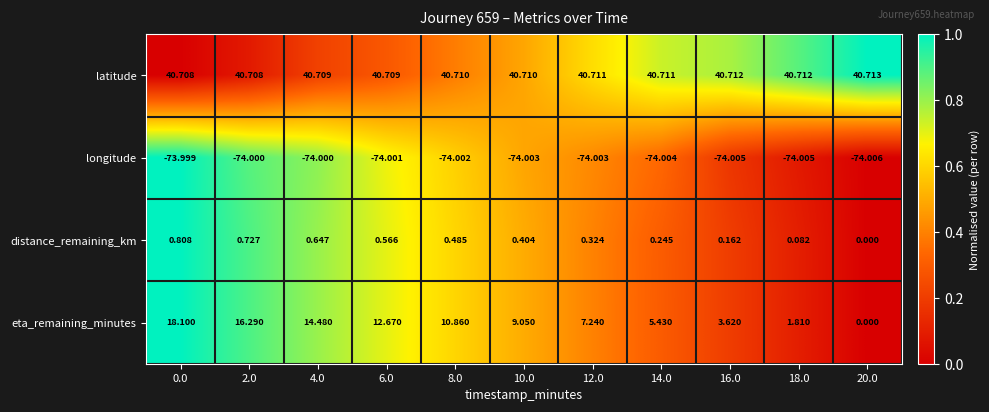

Which series has the largest total across all categories?

latitude